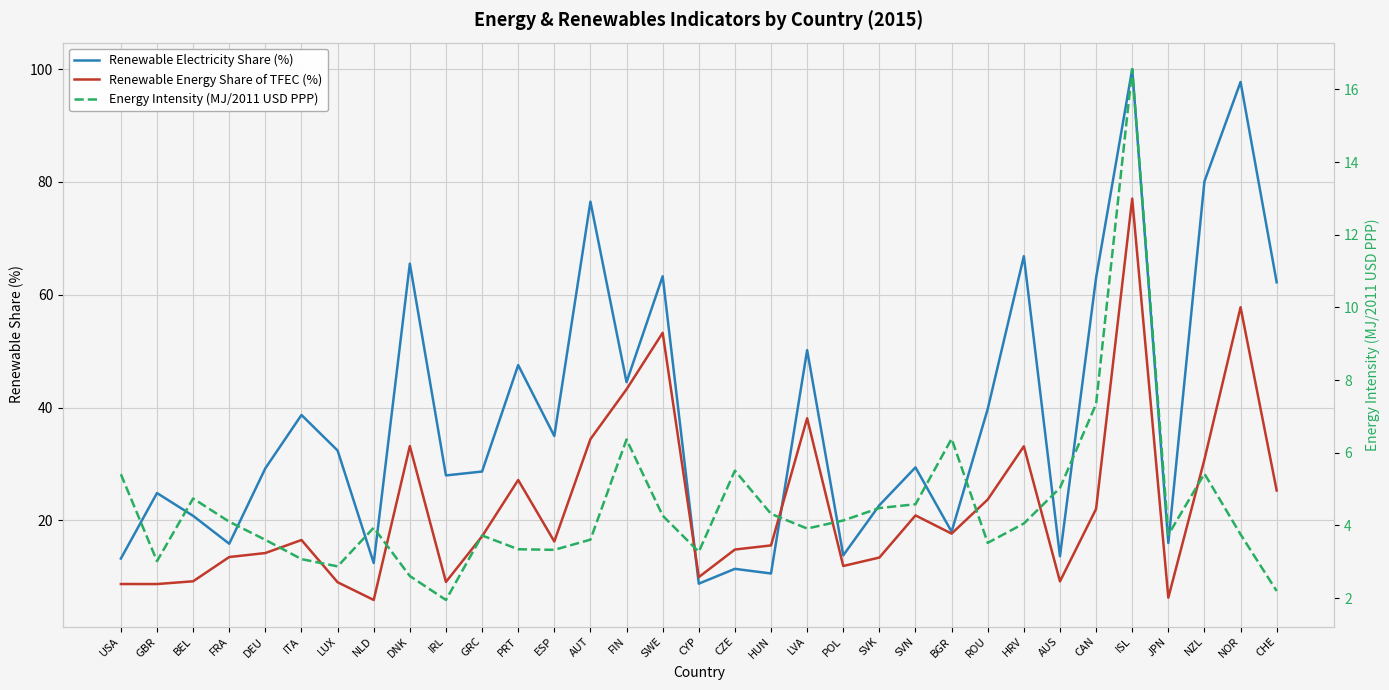

In Renewable Electricity Share (%), how many points are higher than both neighbors (excluding endpoints)?

12